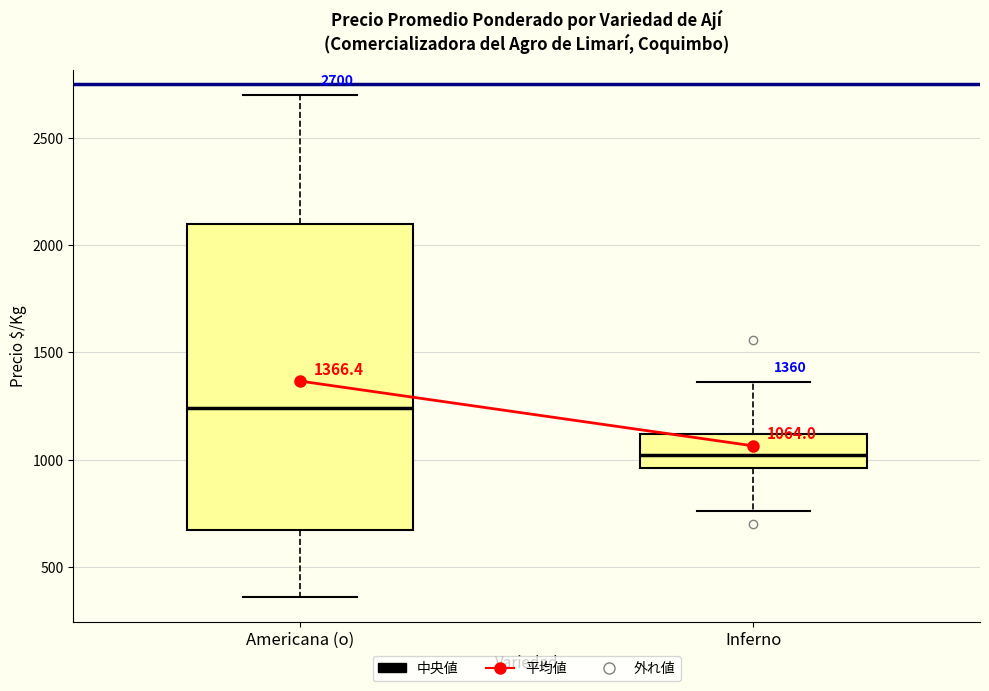

Comparing the boxes themselves (not the whiskers), which one is the tallest?

Americana (o)